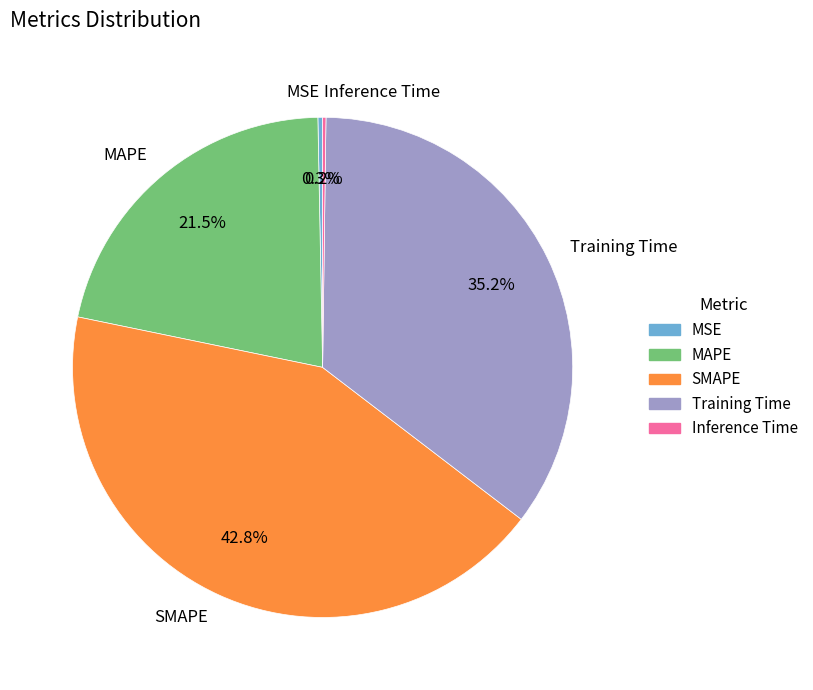

Does MSE represent more than half of the total?

No